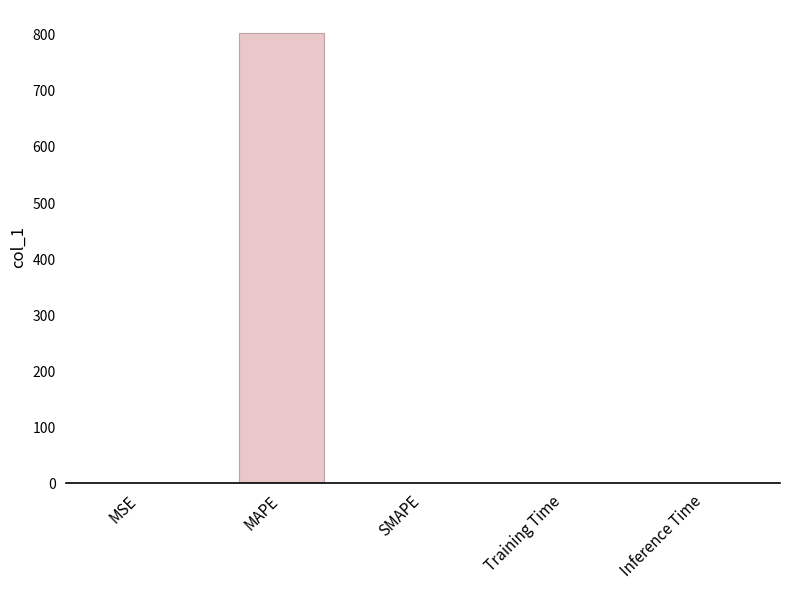

What is the greatest value displayed?

804.2